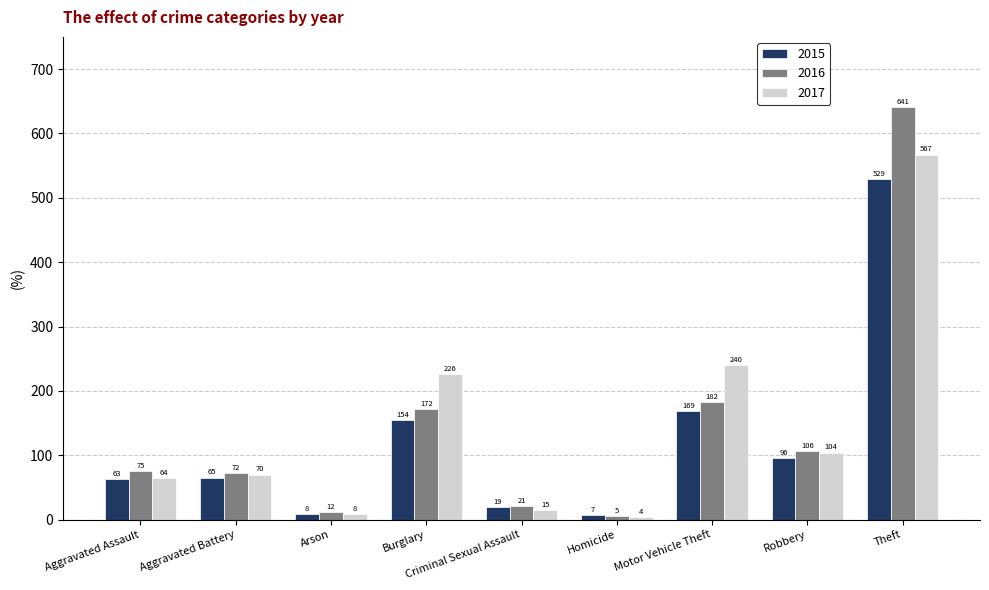

Reading right to left, what are all the values shown in this chart?

2015: Theft=529	Robbery=96	Motor Vehicle Theft=169	Homicide=7	Criminal Sexual Assault=19	Burglary=154	Arson=8	Aggravated Battery=65	Aggravated Assault=63
2016: Theft=641	Robbery=106	Motor Vehicle Theft=182	Homicide=5	Criminal Sexual Assault=21	Burglary=172	Arson=12	Aggravated Battery=72	Aggravated Assault=75
2017: Theft=567	Robbery=104	Motor Vehicle Theft=240	Homicide=4	Criminal Sexual Assault=15	Burglary=226	Arson=8	Aggravated Battery=70	Aggravated Assault=64